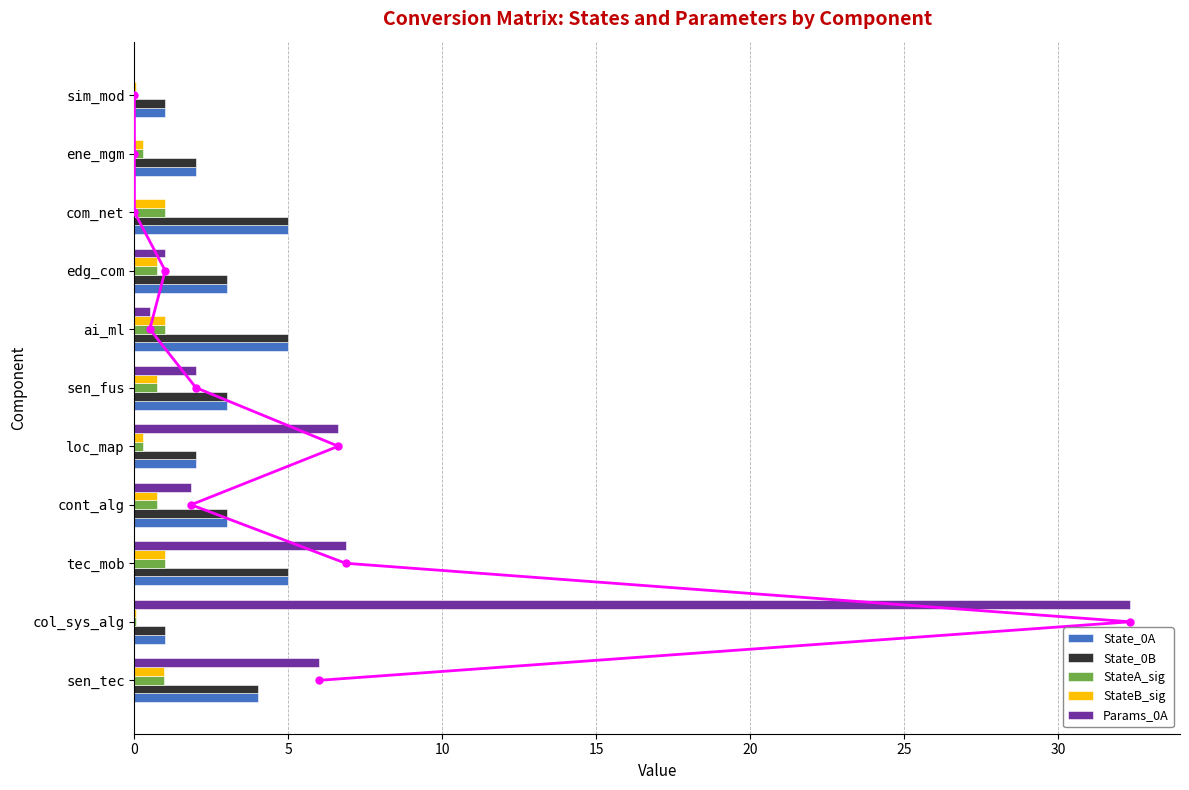

Reading left to right, transcribe all the data shown in this chart.

State_0A: 4.0	1.0	5.0	3.0	2.0	3.0	5.0	3.0	5.0	2.0	1.0
State_0B: 4.0	1.0	5.0	3.0	2.0	3.0	5.0	3.0	5.0	2.0	1.0
StateA_sig: 1.0	0.0	1.0	0.7	0.3	0.7	1.0	0.7	1.0	0.3	0.0
StateB_sig: 1.0	0.0	1.0	0.7	0.3	0.7	1.0	0.7	1.0	0.3	0.0
Params_0A: 6.0	32.3	6.9	1.8	6.6	2.0	0.5	1.0	0.0	0.0	0.0